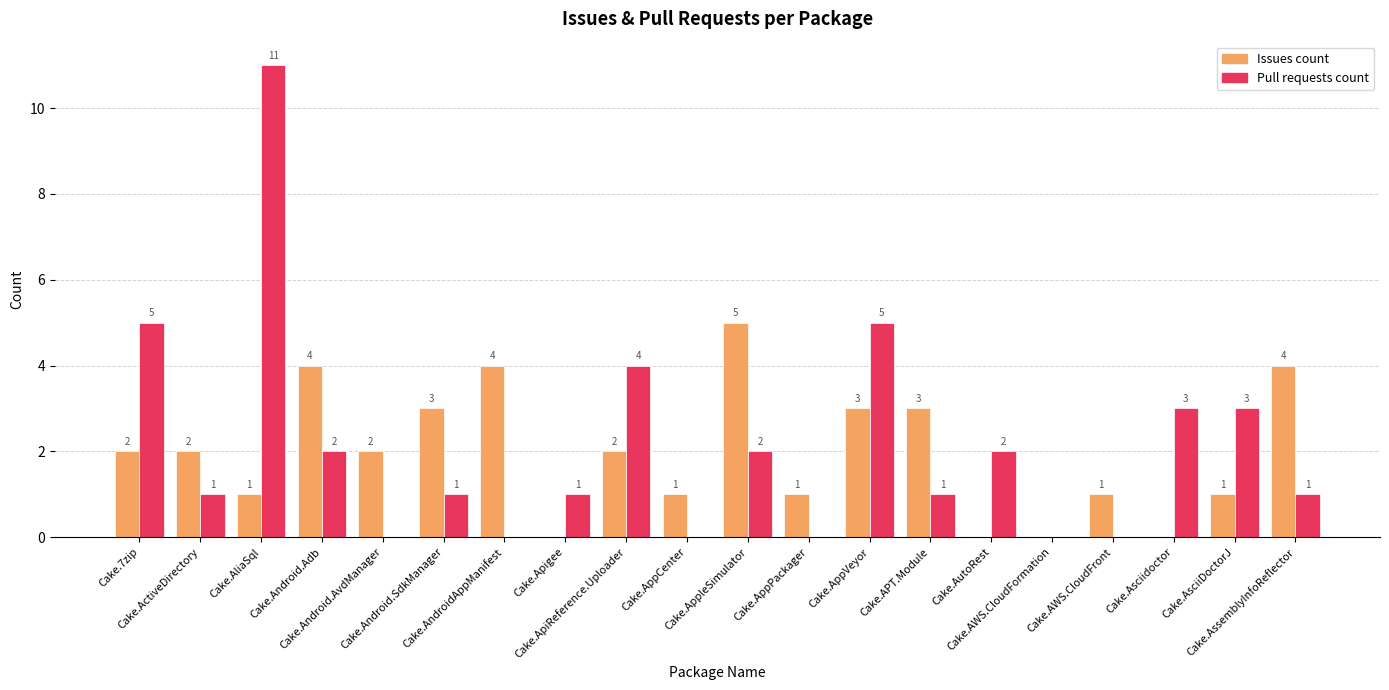

Is the value of Pull requests count at Cake.AutoRest greater than the value of Issues count at Cake.AutoRest?

Yes